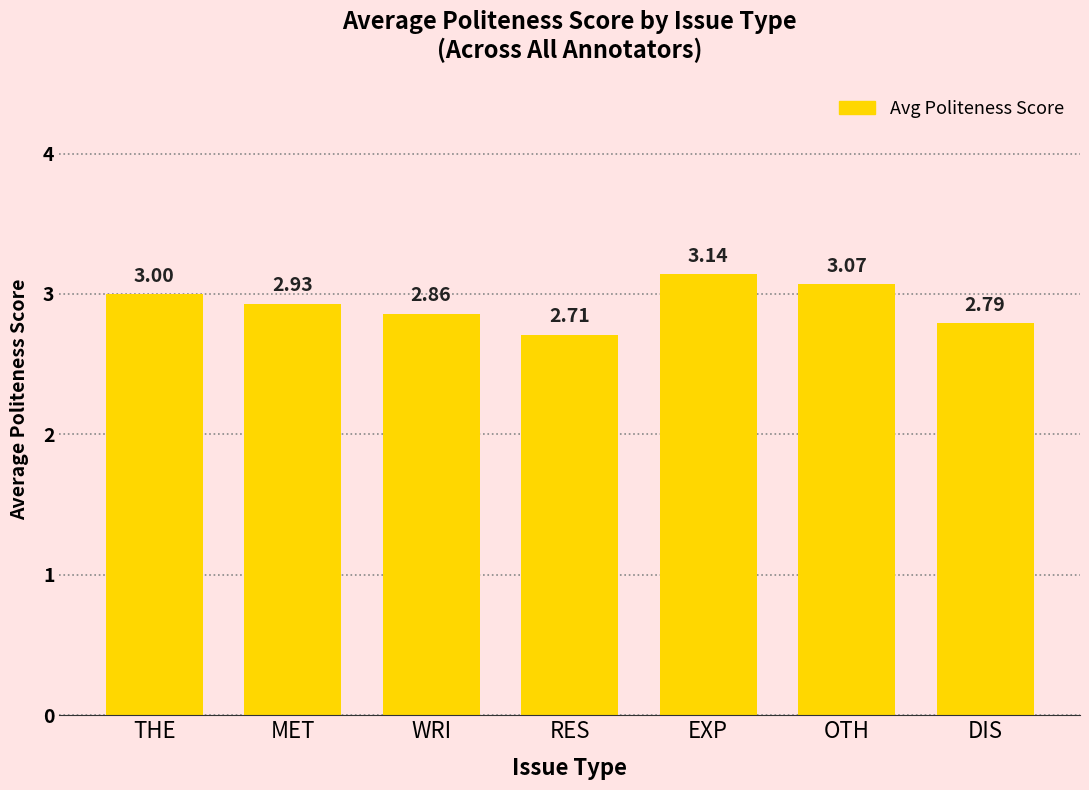

What is the sum of all values?

20.5